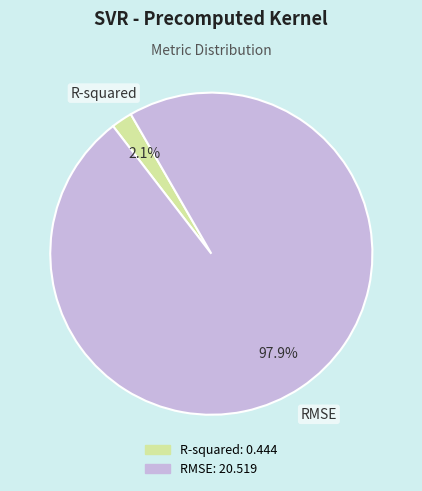

Does RMSE represent more than half of the total?

Yes